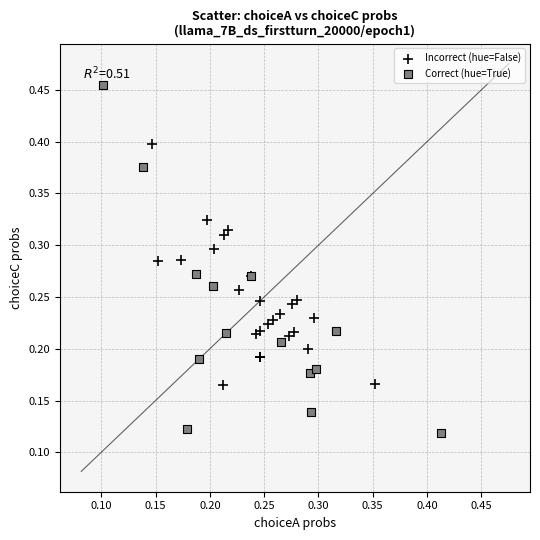

Which series contains the highest Y value?

Correct (hue=True)